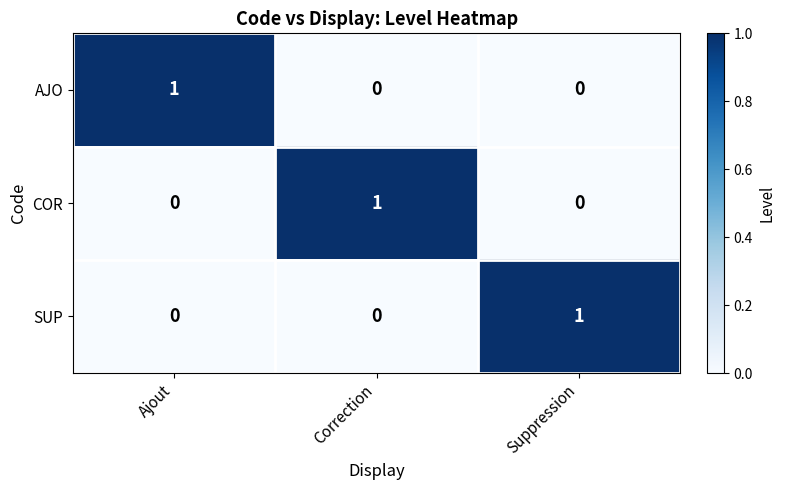

What is the total value across all series at Suppression?

1